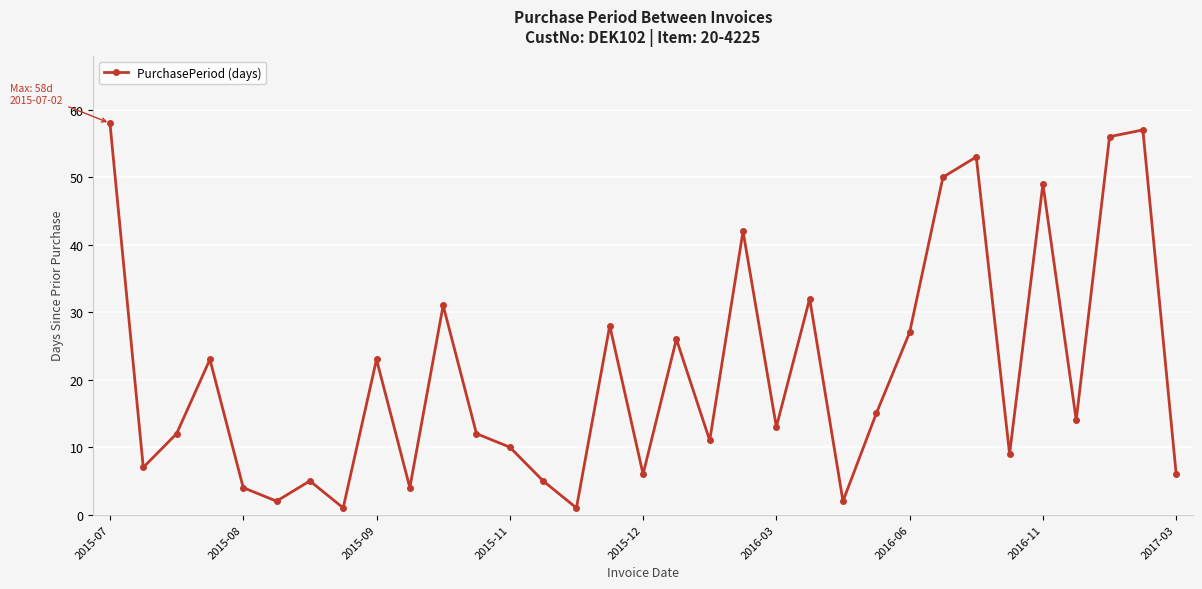

How many interior local peaks (higher than both neighbors) does the data have?

11